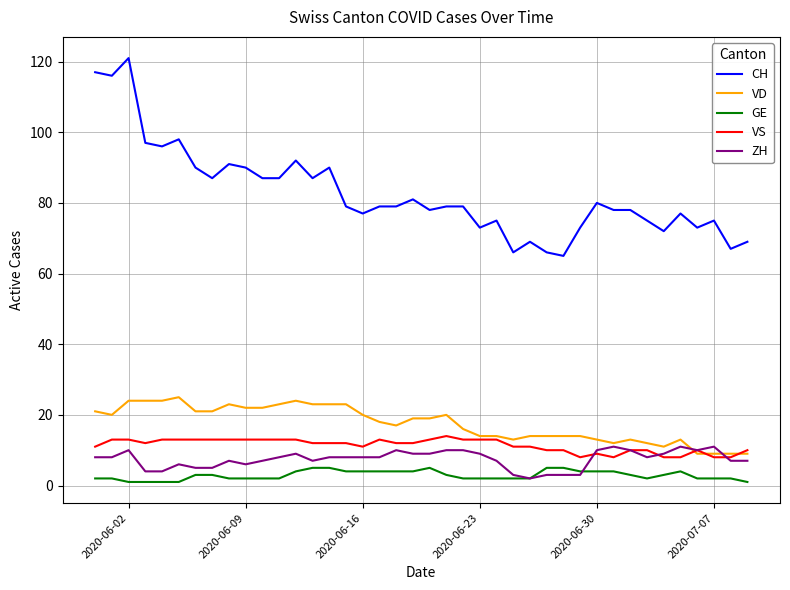

True or false: CH and VD cross at least once.

False